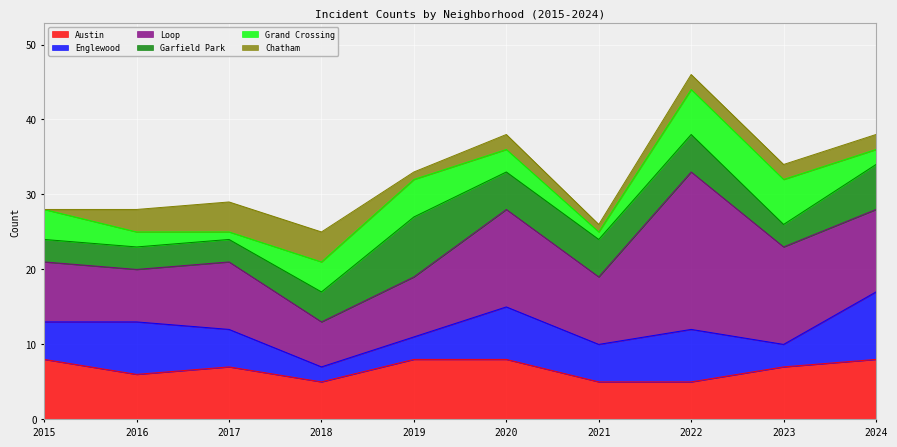

True or false: Chatham has a value of 3 at 2022.

False